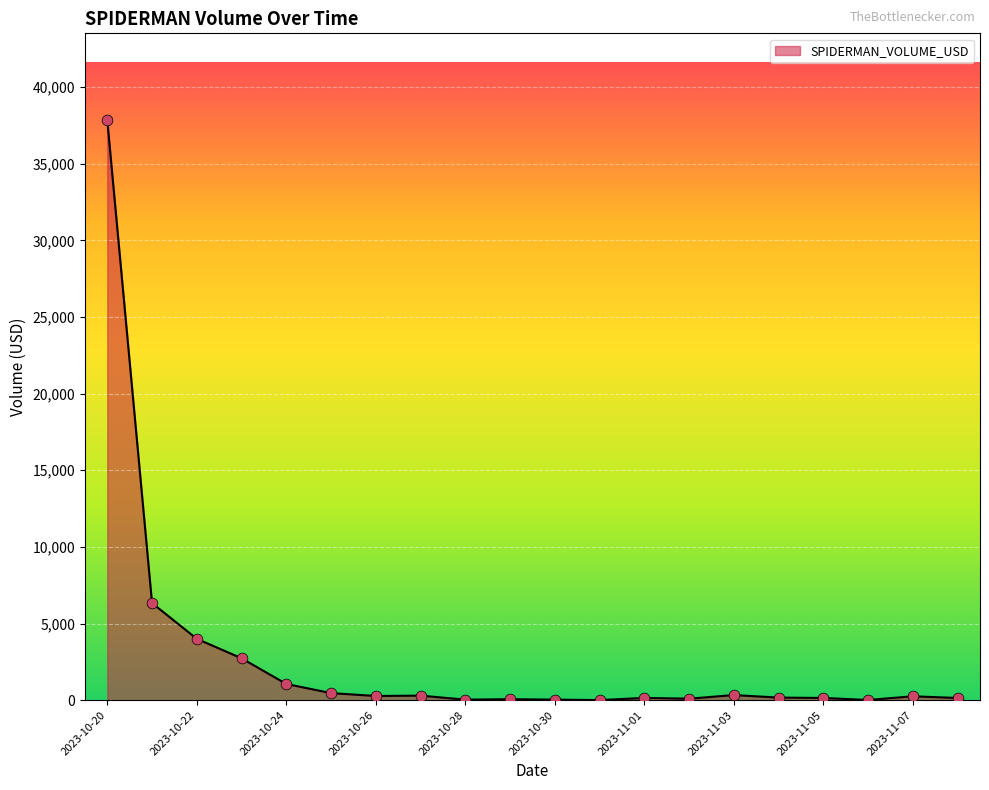

What is the maximum value shown in the chart?

37829